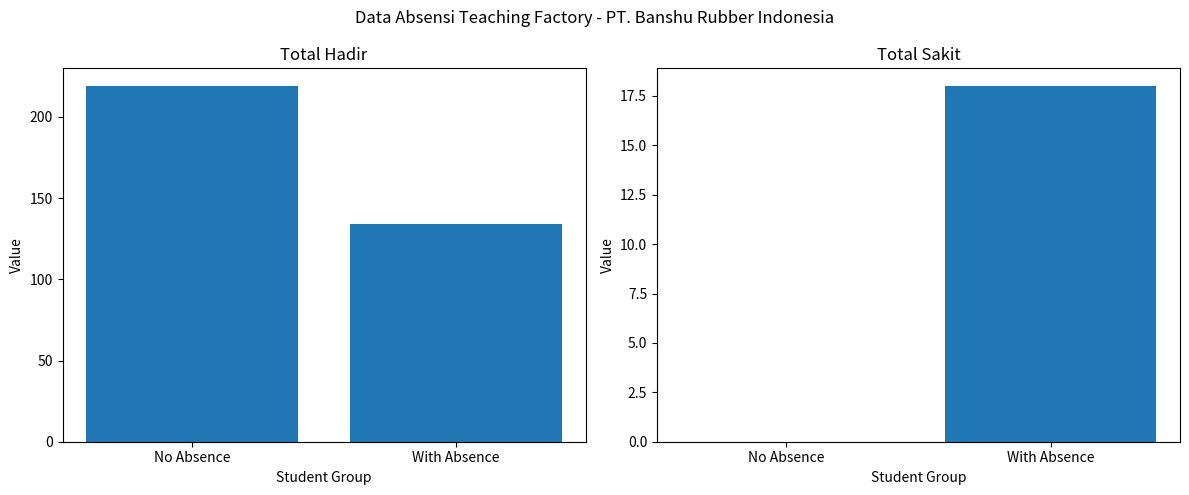

Between No Absence and With Absence, which series saw the biggest shift?

HADIR